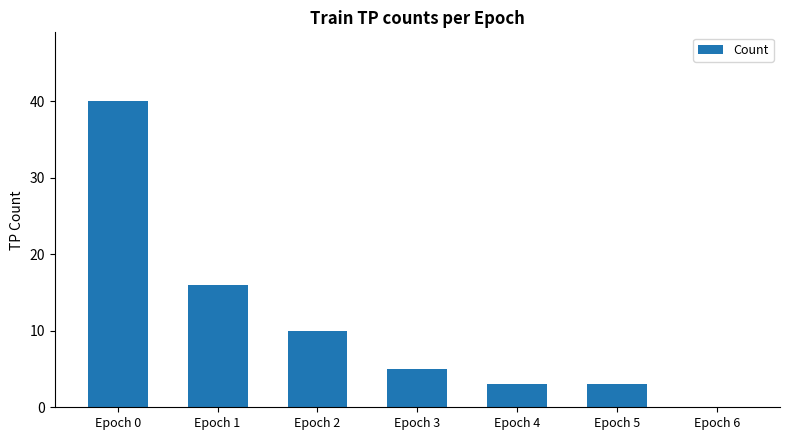

Where is the data nearest to the value 20?

Epoch 1